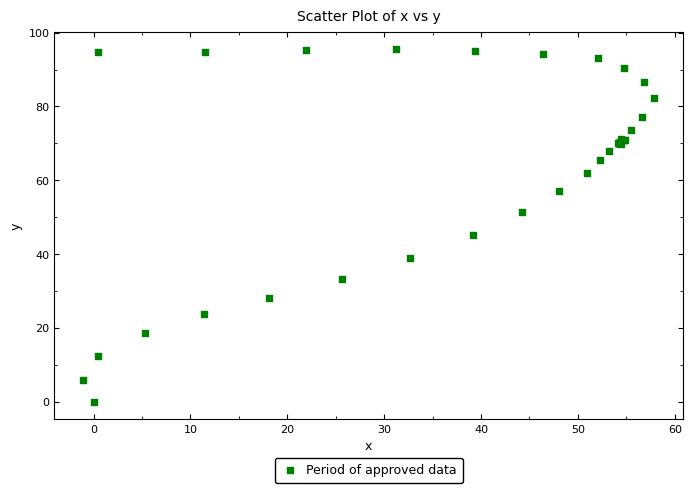

What Y value in the scatter plot is closest to 47?

45.3